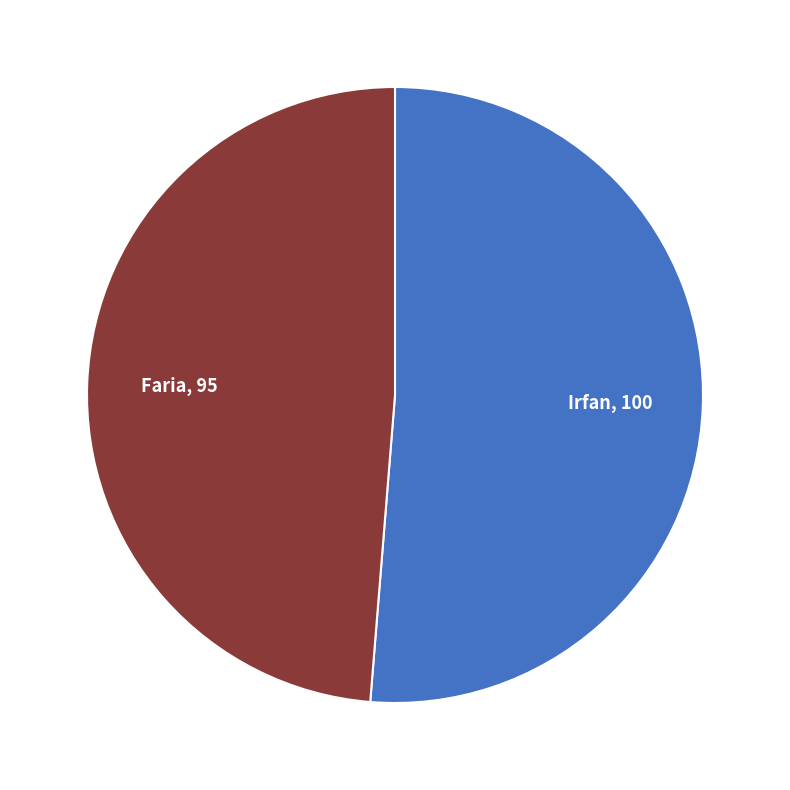

Do Irfan and Faria together represent more than half of the pie?

Yes